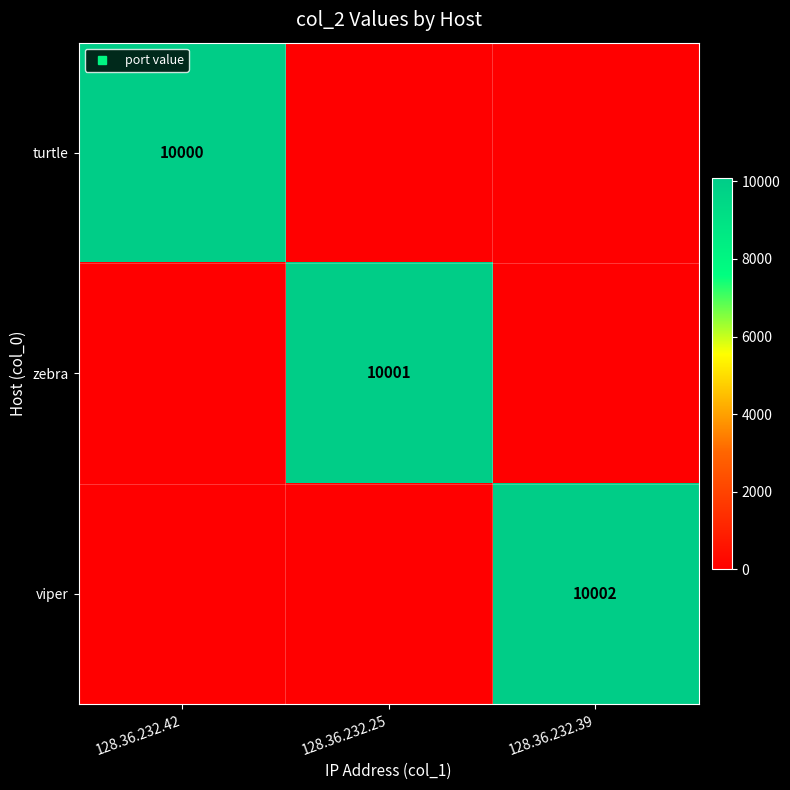

At which label does turtle reach its peak?

128.36.232.42